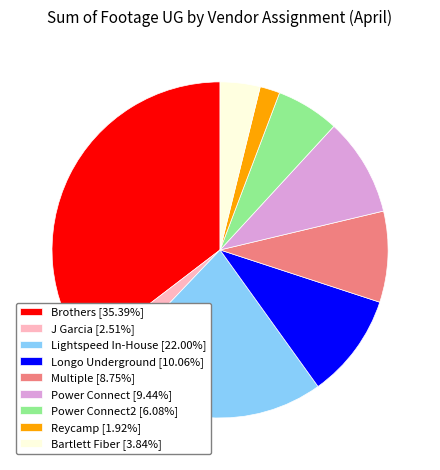

Is there any slice that represents more than half of the pie?

No